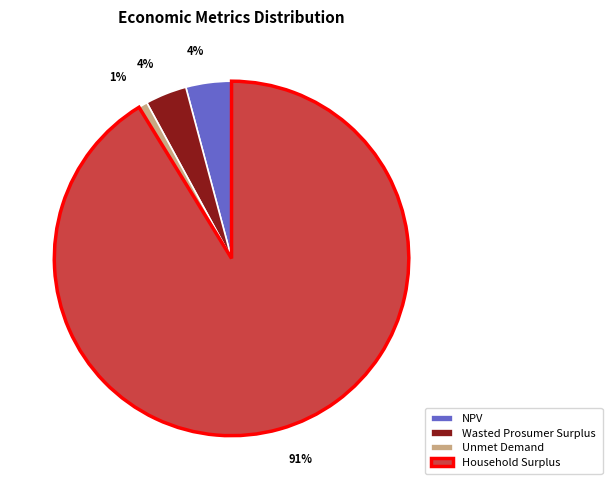

The NPV slice represents 16% of the pie. True or false?

False